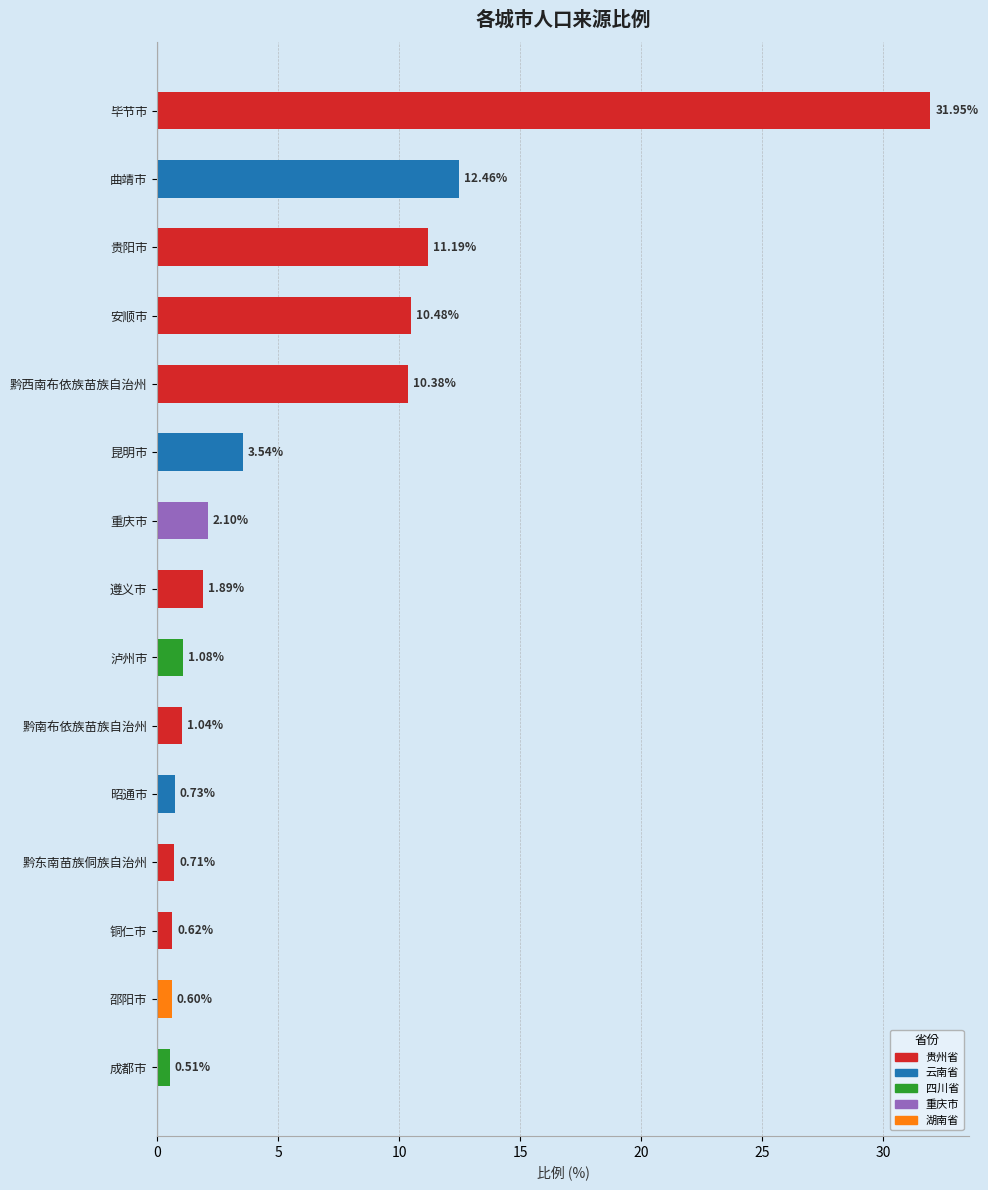

What is the label of the 6th bar from the bottom?

黔南布依族苗族自治州